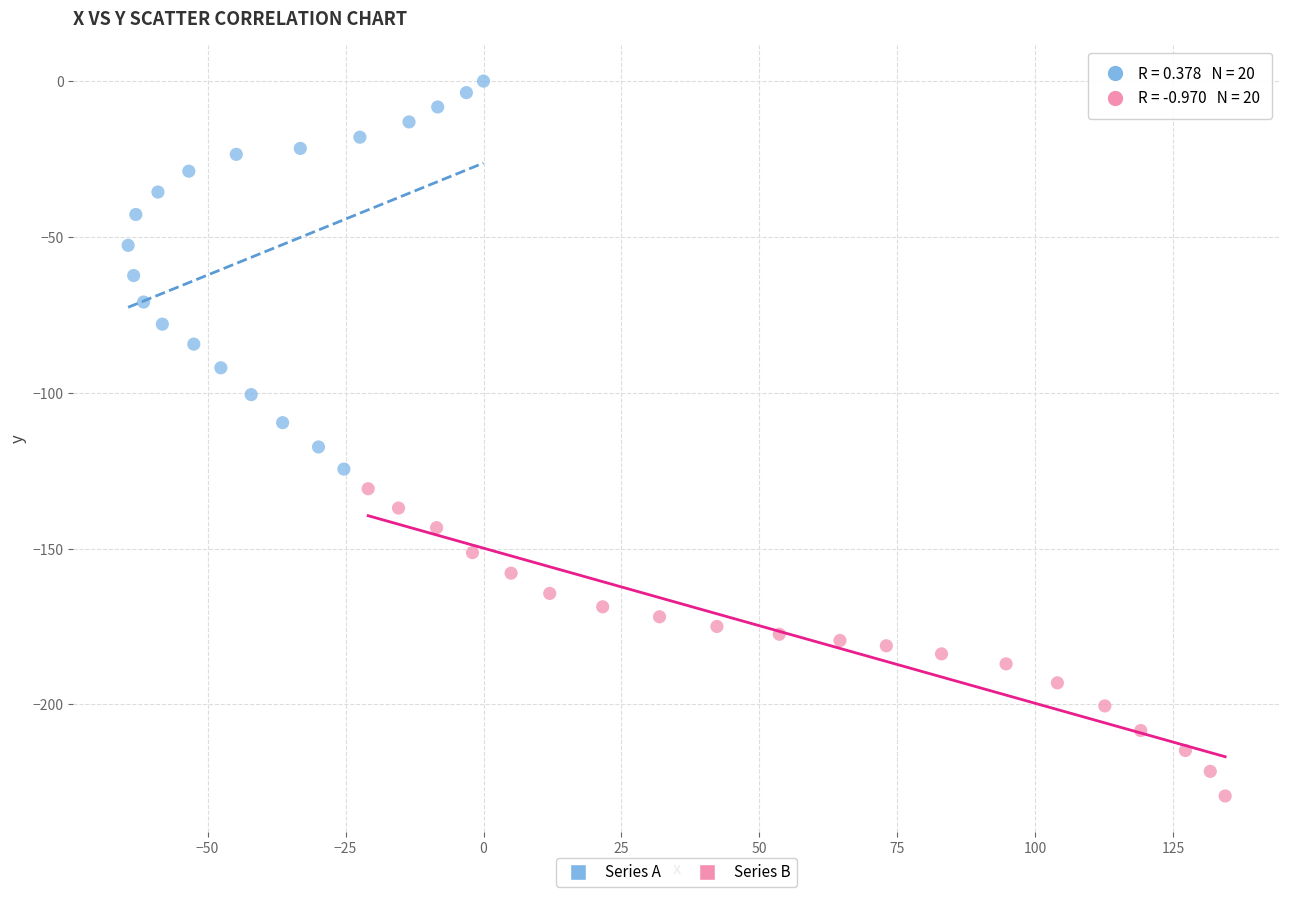

Which series reaches the maximum Y coordinate?

Series A